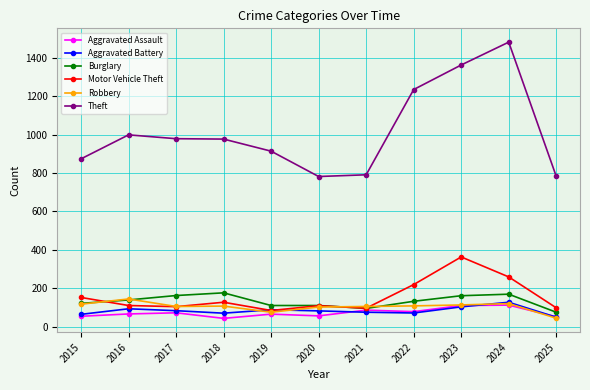

What is the difference between the Aggravated Battery values at 2024 and 2017?

44